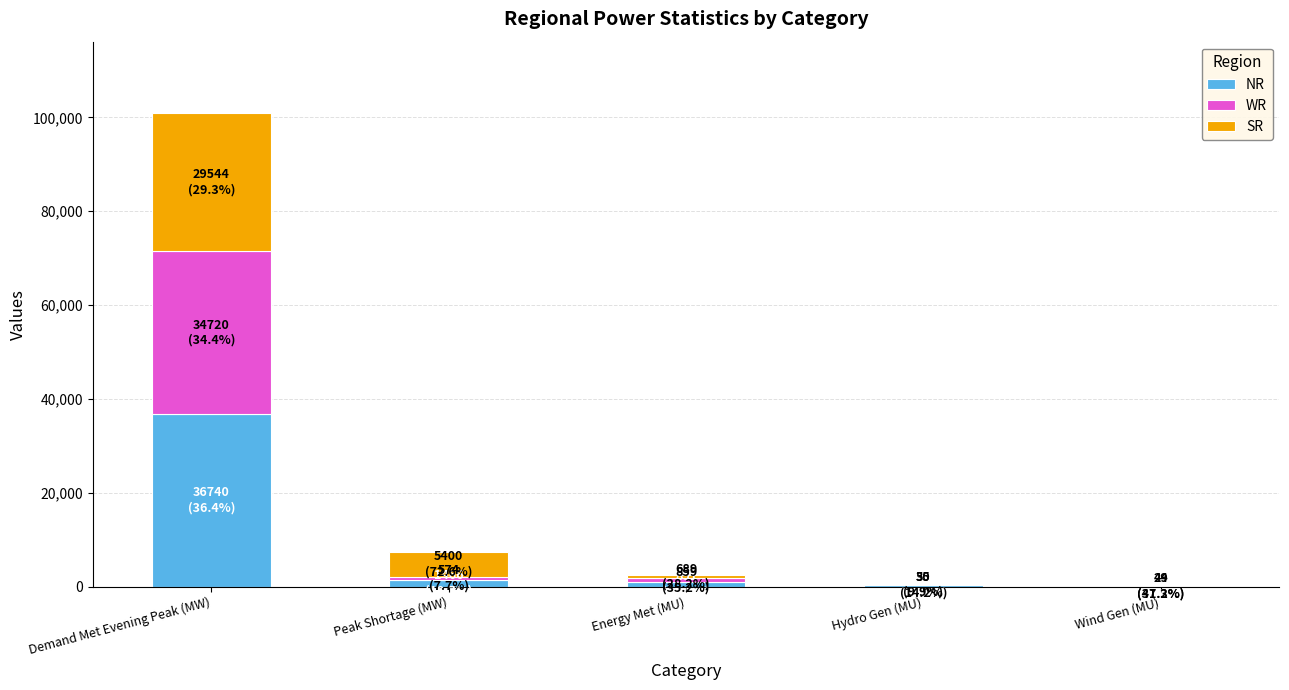

At which category is the sum across all series the highest?

Demand Met Evening Peak (MW)